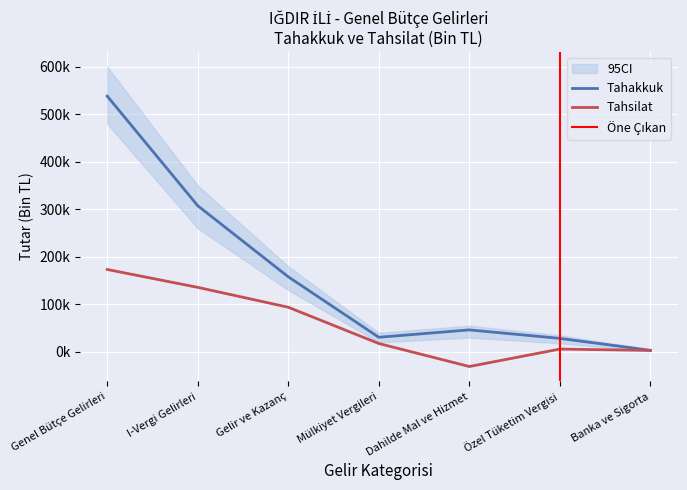

At which label is Tahakkuk closest to 270719?

I-Vergi Gelirleri